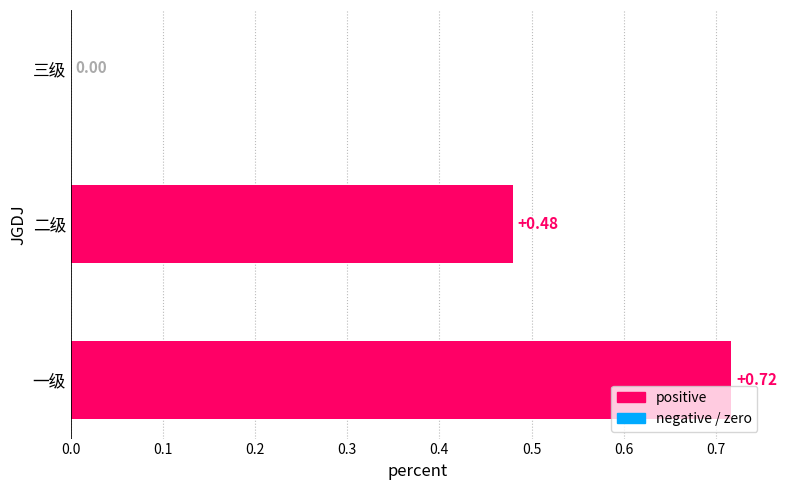

What is the sum of all values?

1.2